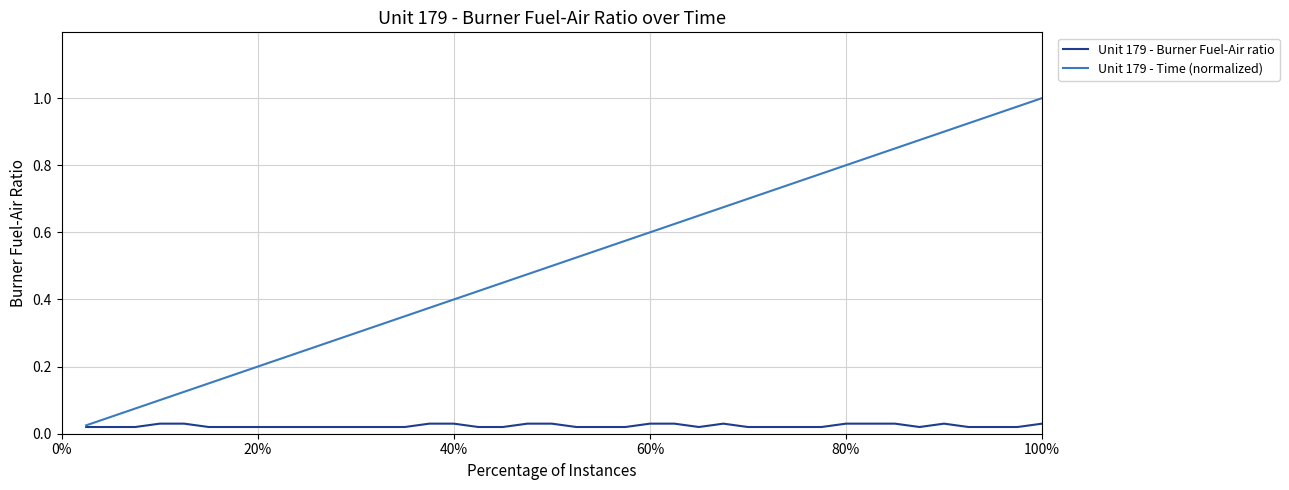

List the series in order of their overall mean, lowest first.

Unit 179 - Burner Fuel-Air ratio, Unit 179 - Time (normalized)